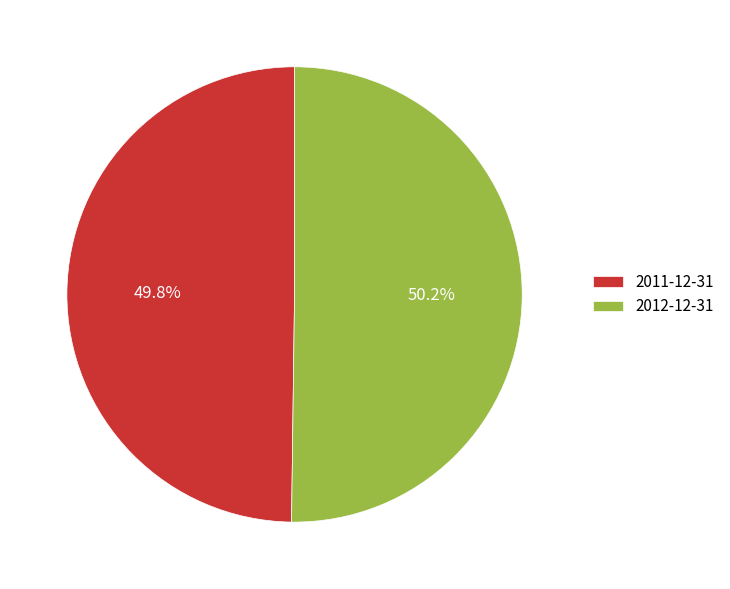

Approximately how many times larger is the value at 2012-12-31 compared to 2011-12-31?

1.0